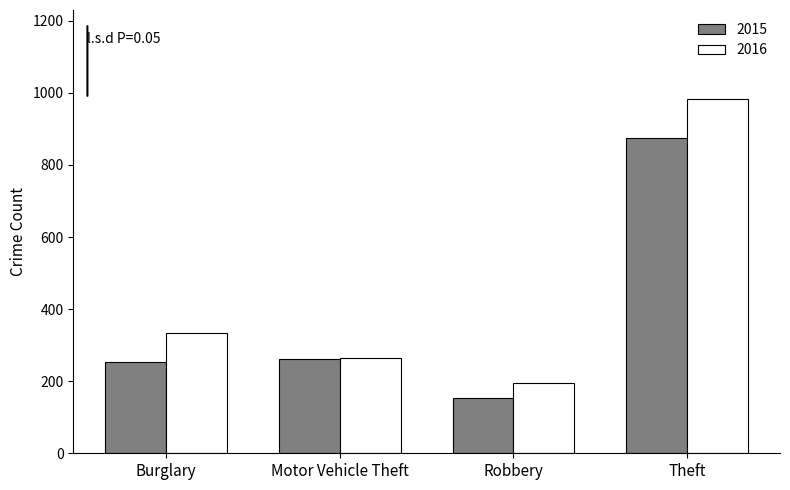

True or false: 2015 has a value of 129 at Burglary.

False